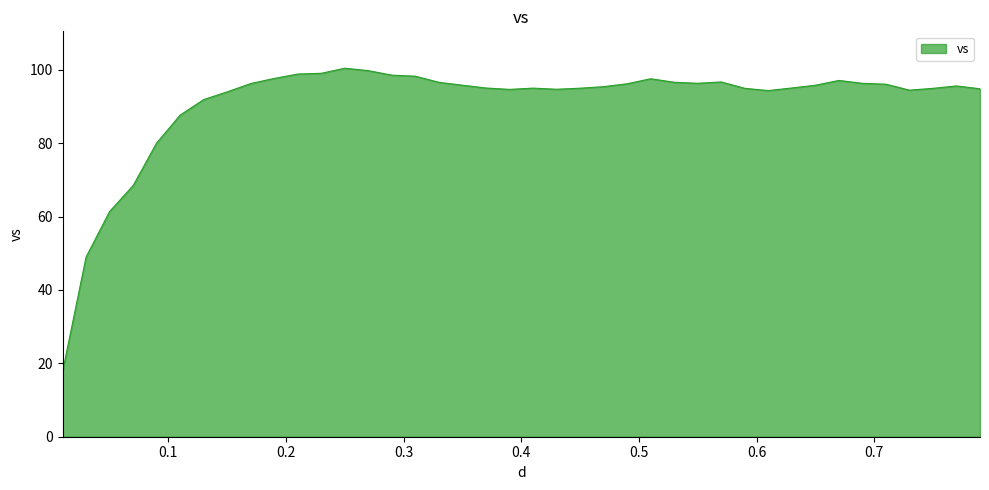

What is the minimum value shown in the chart?

17.7